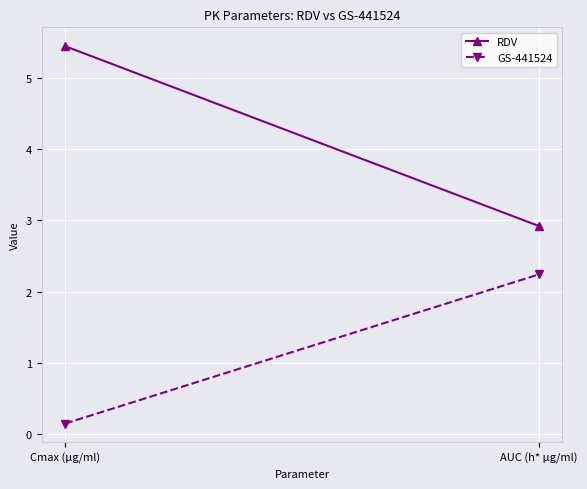

What is the label of the 2nd point from the left?

AUC (h* µg/ml)